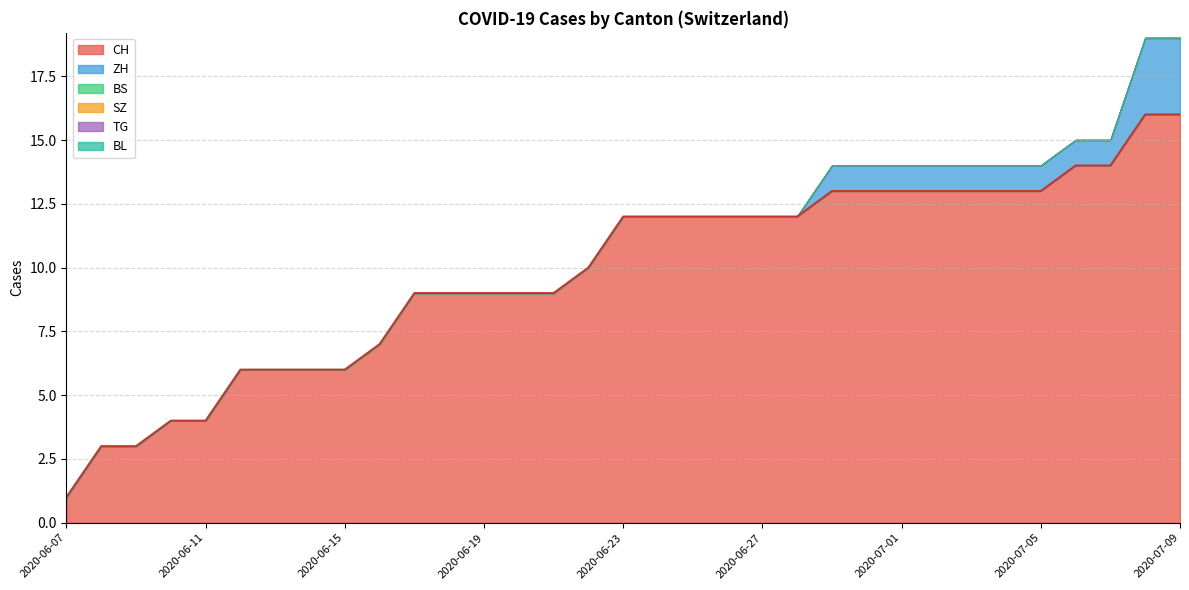

At which label does BS reach its peak?

2020-06-07